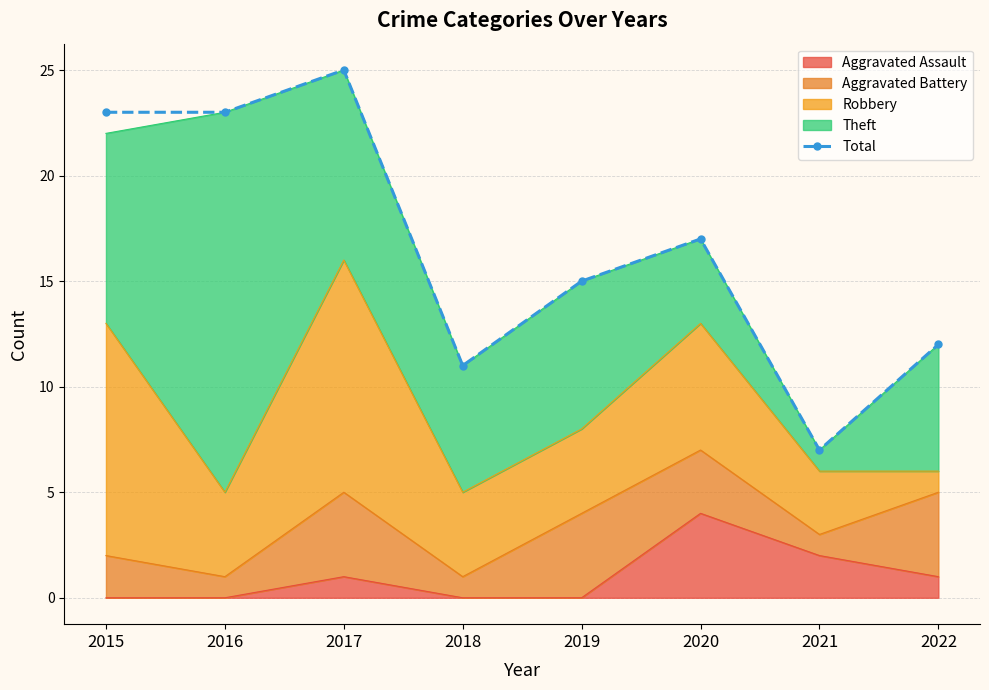

The value at 2020 is 9. True or false?

False